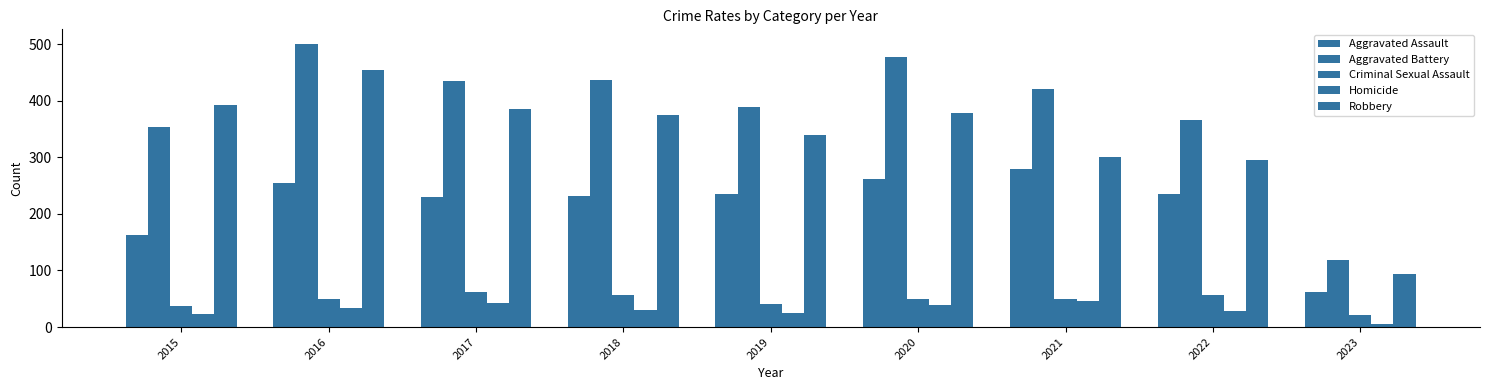

Is it true that Criminal Sexual Assault equals 21 at 2023?

True